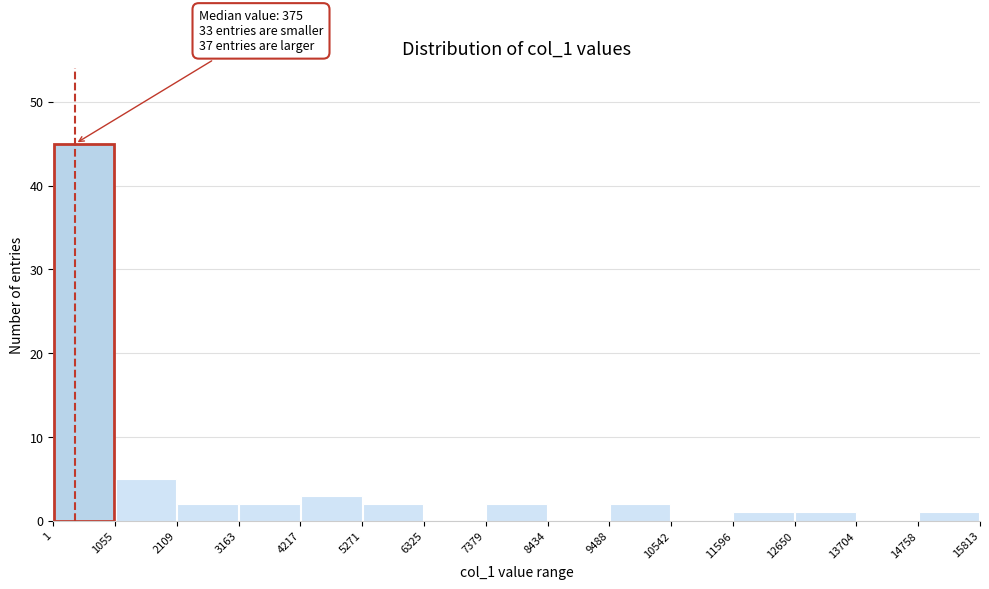

Which range on the x-axis has the tallest bar?

1 to 1055